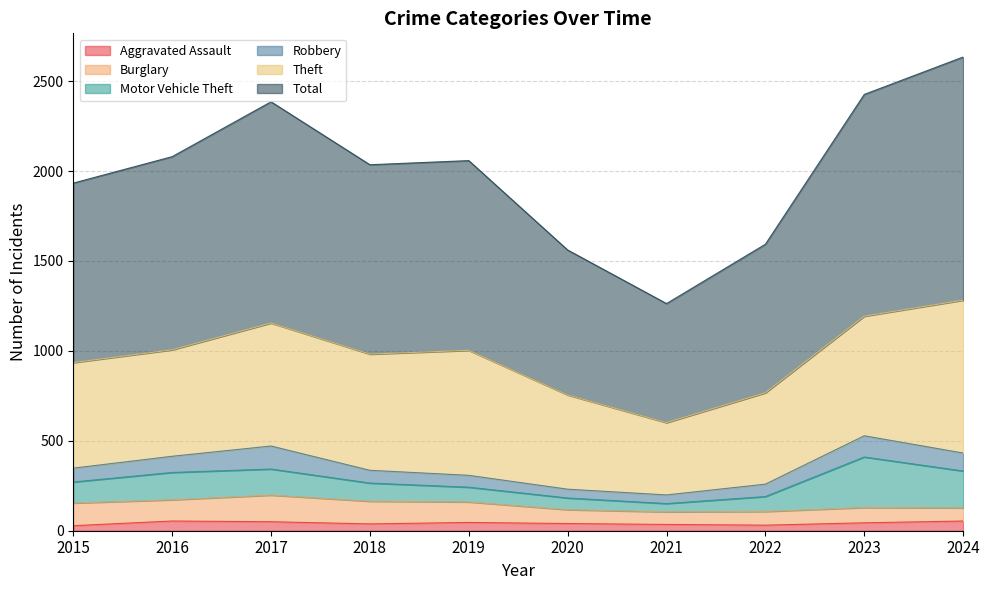

How many lines are shown in the chart?

6